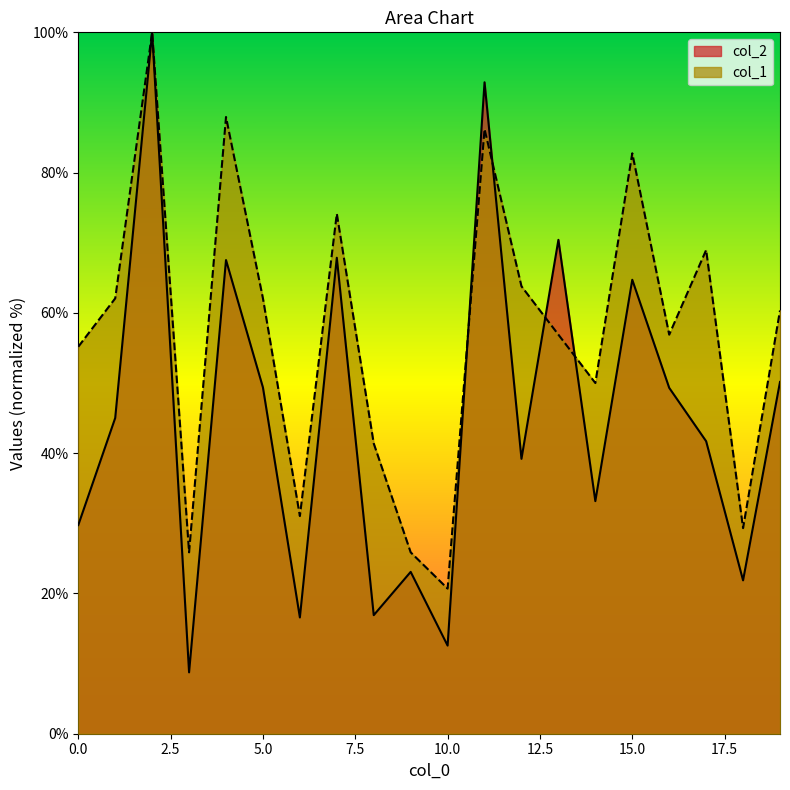

What are all the series names shown in the legend?

col_2, col_1